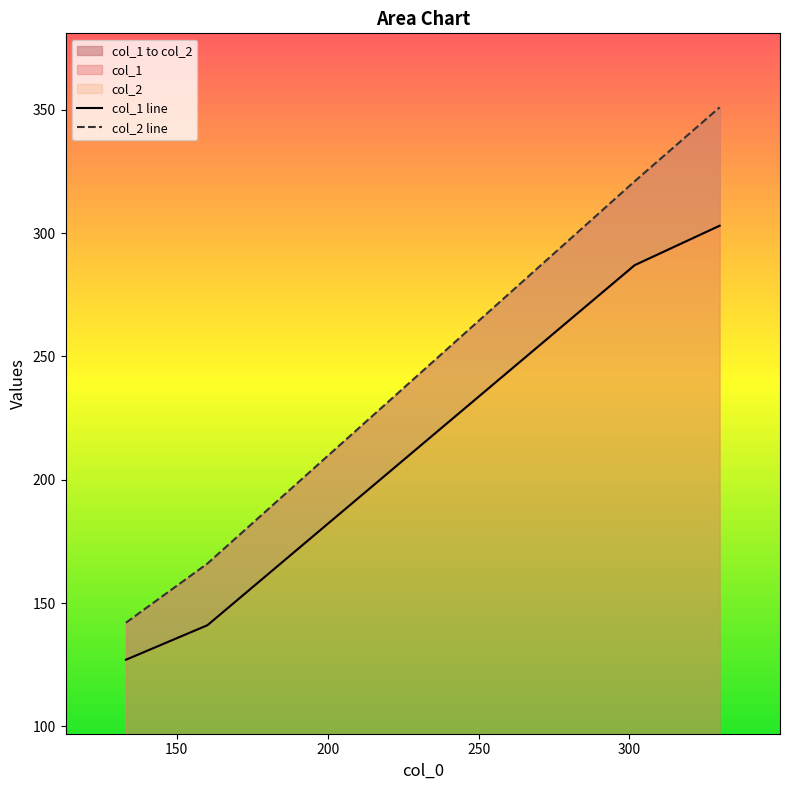

Reading right to left, list all the values displayed in this chart.

col_1 line: 303	287	141	127
col_2 line: 351	321	166	142